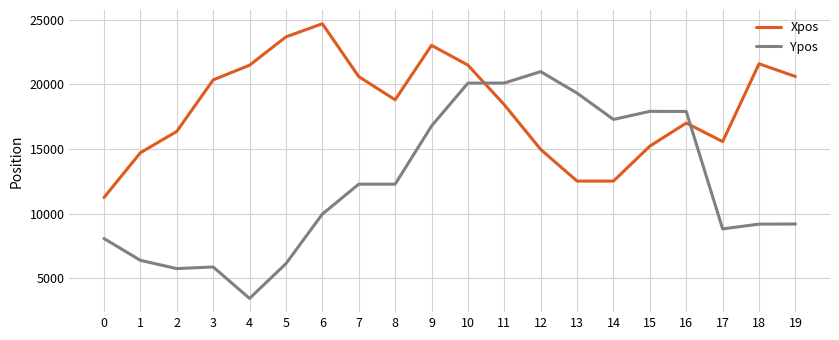

Which series changed the most between 8 and 19?

Ypos